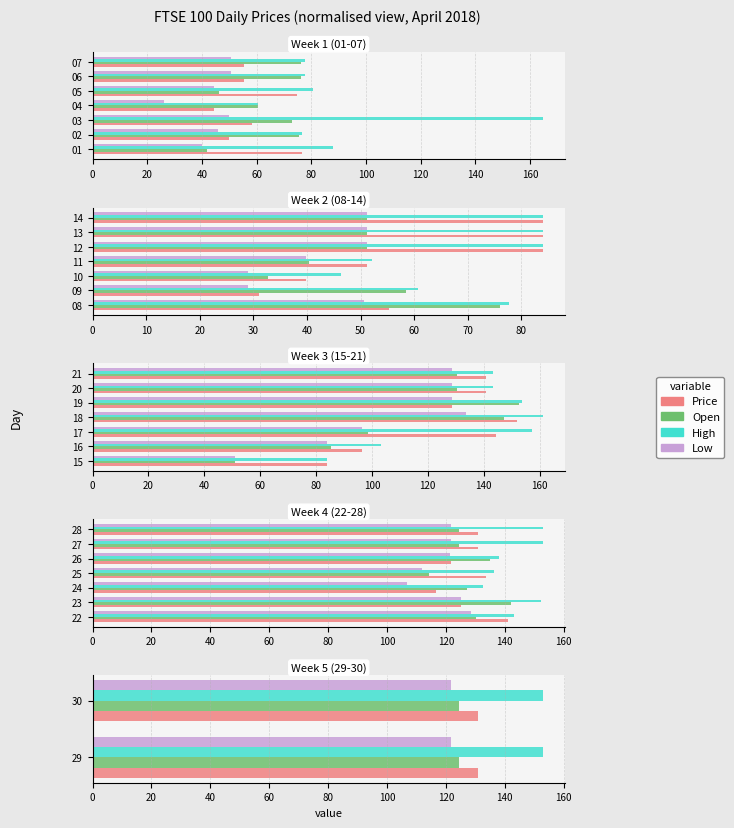

Which series changed the most between 18 and 26?

Price